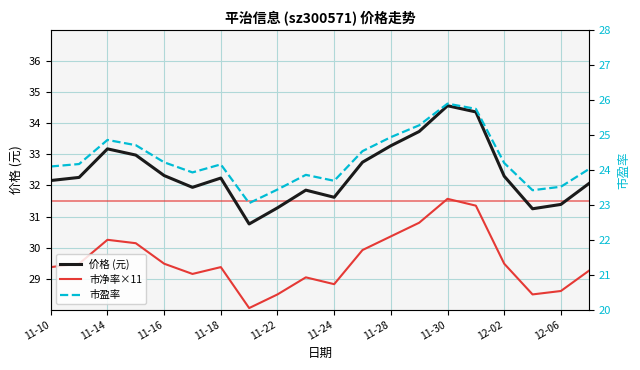

How many lines are shown in the chart?

3